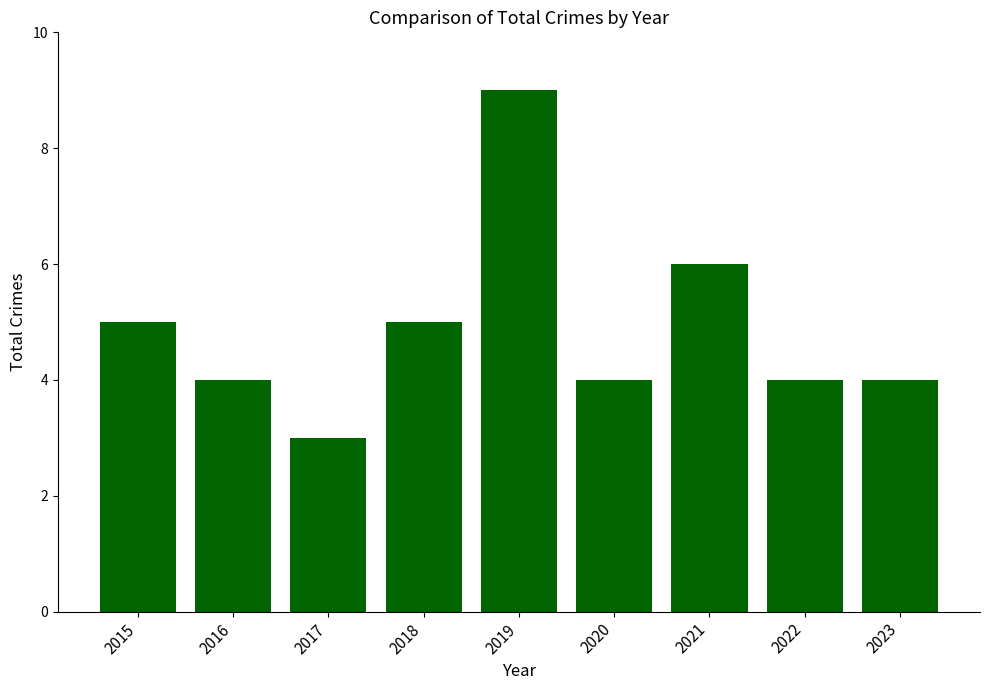

How many values are between 4 and 5?

6